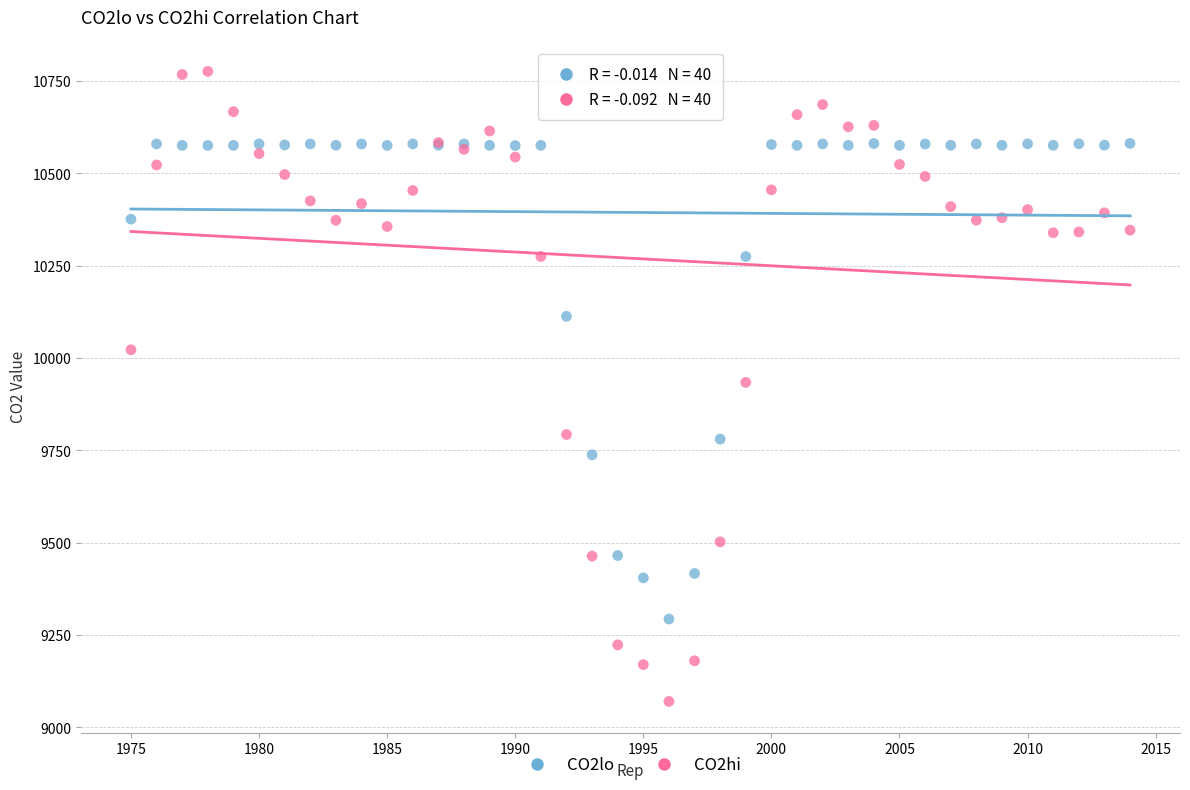

What is the X range (max minus min) for the scatter plot?

39.0